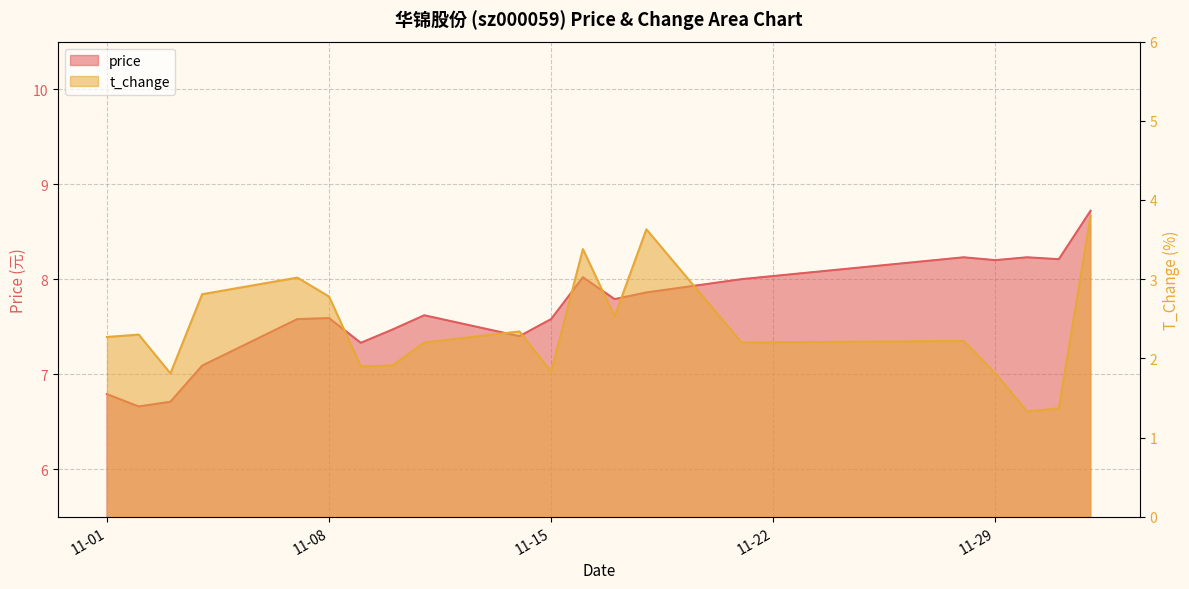

What is the difference between the maximum and minimum values in the price series?

2.1